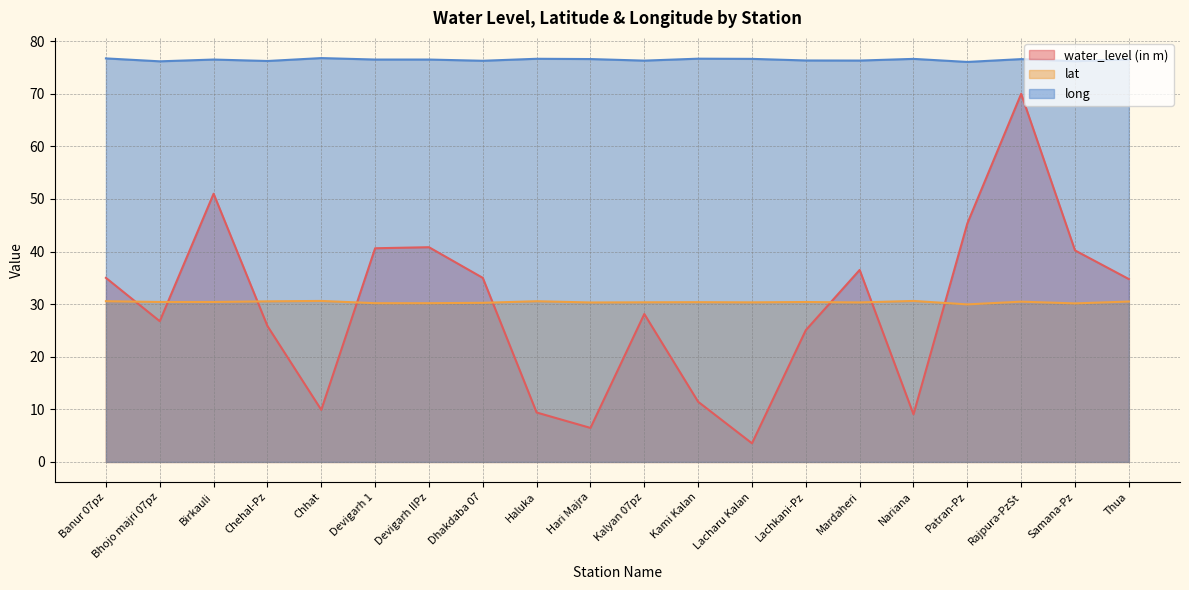

How many interior local peaks does the long series have?

6